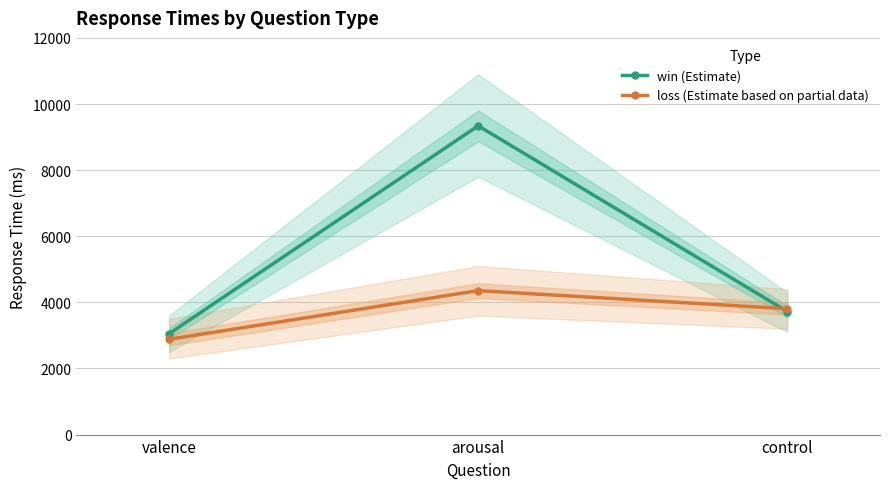

Reading left to right, what are all the values shown in this chart?

win (Estimate): valence=3052	arousal=9340	control=3723
loss (Estimate based on partial data): valence=2883	arousal=4355	control=3807